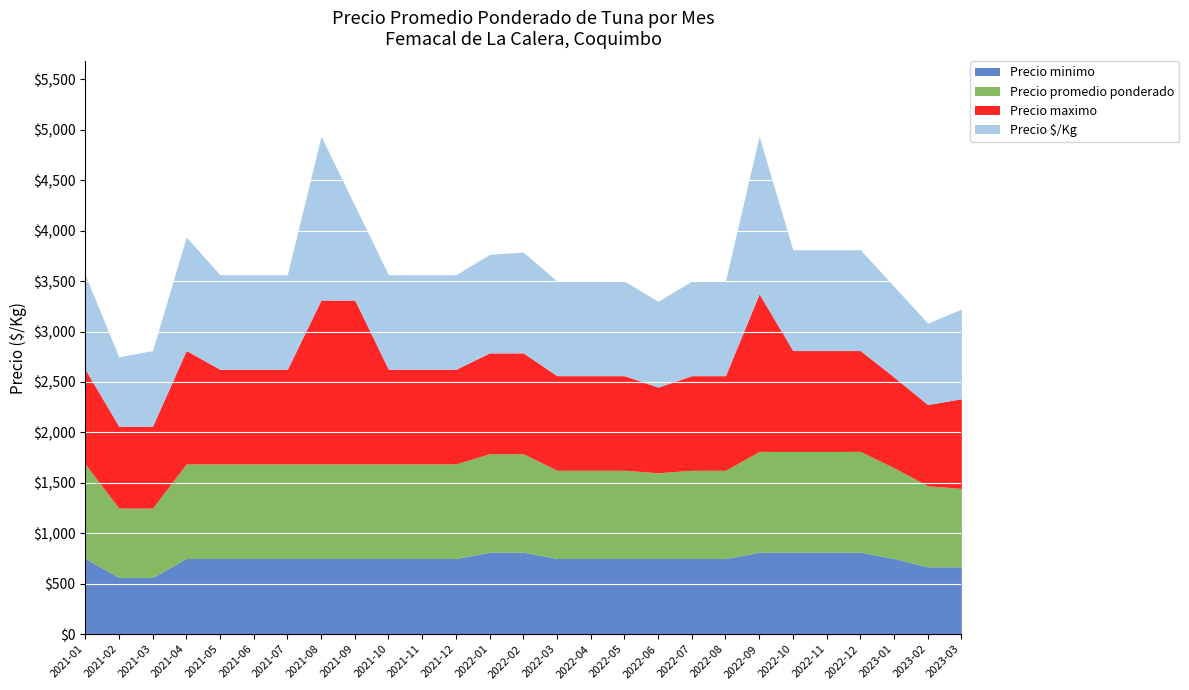

What is the sum of all Precio maximo values?

27262